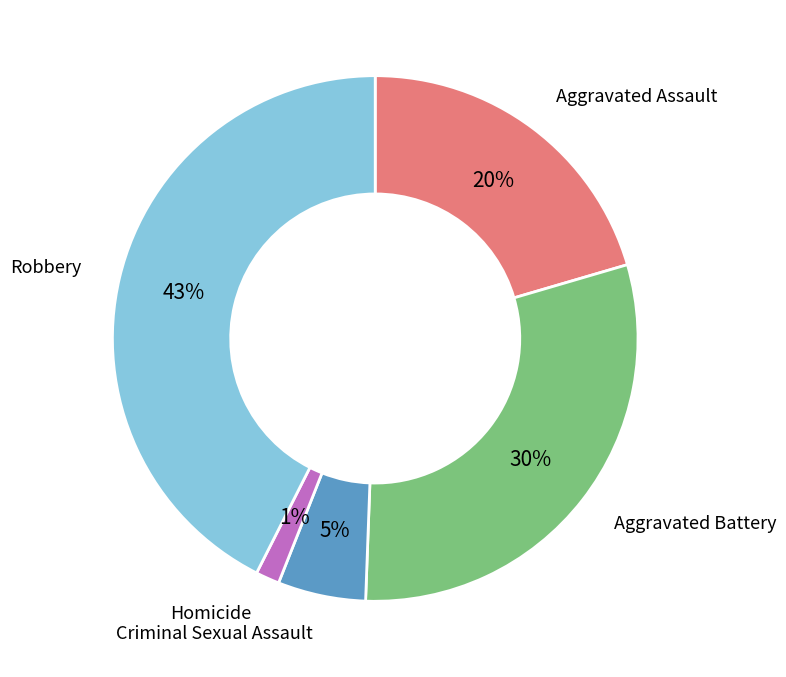

What is the smallest slice in the pie chart?

Homicide